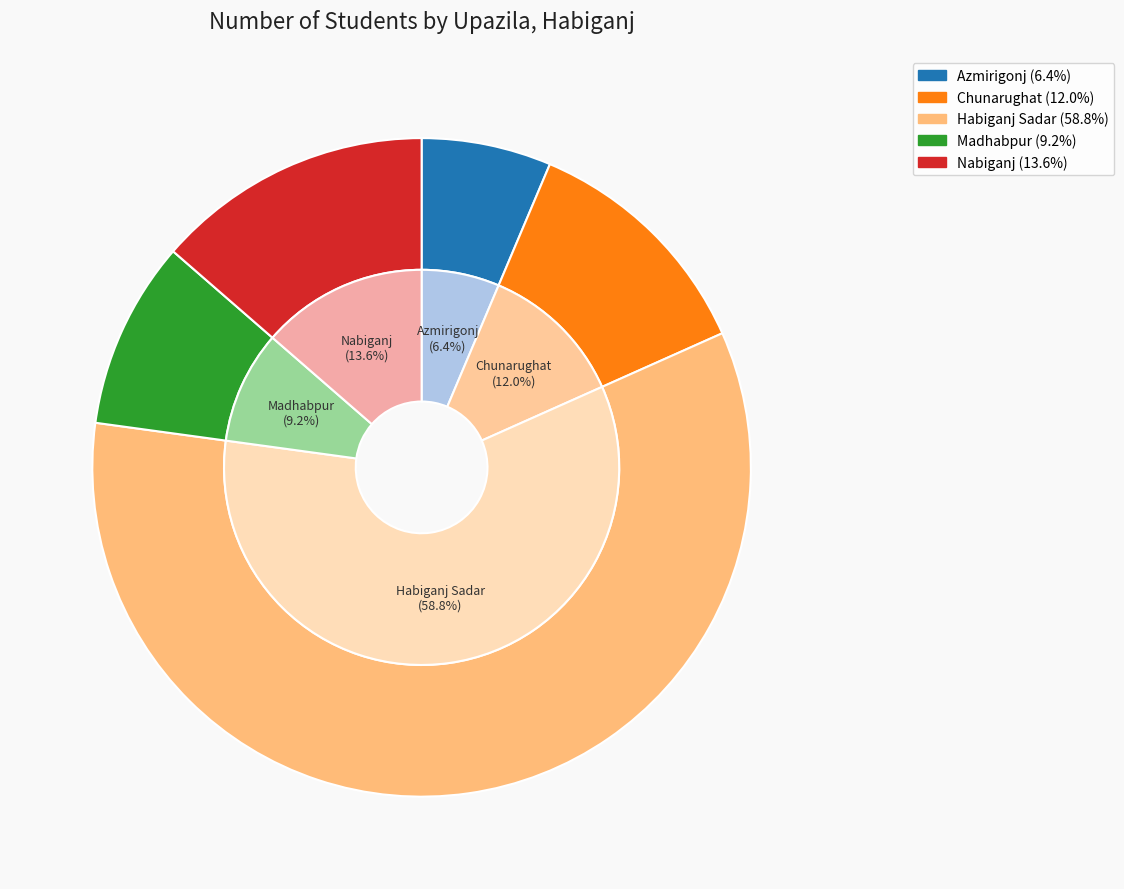

What is the smallest slice in the pie chart?

Azmirigonj